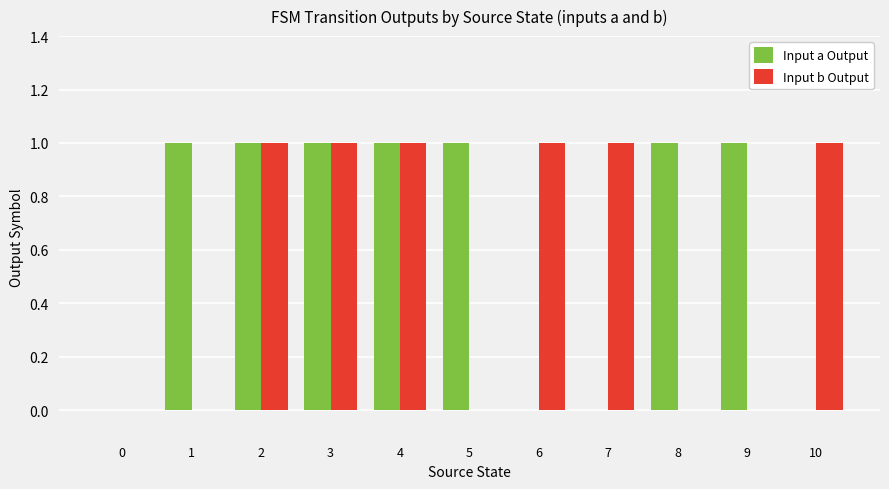

True or false: Input b Output has a value of 0 at 9.

True